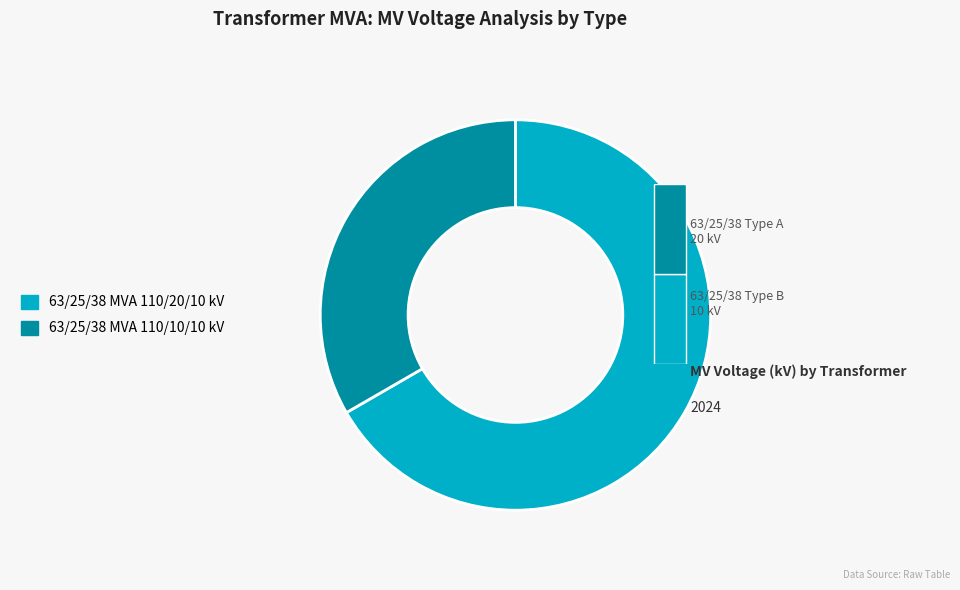

Count the number of slices in the pie.

2